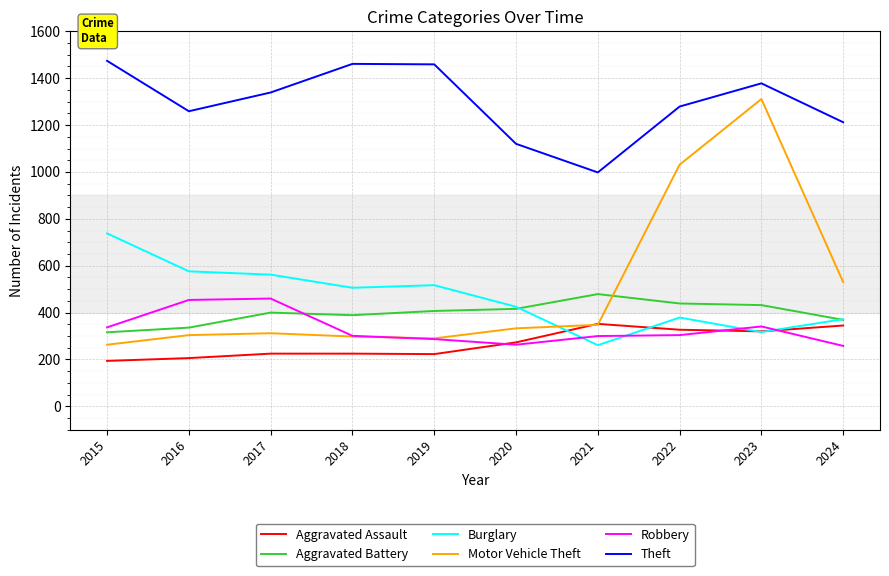

At which label does Motor Vehicle Theft reach its peak?

2023